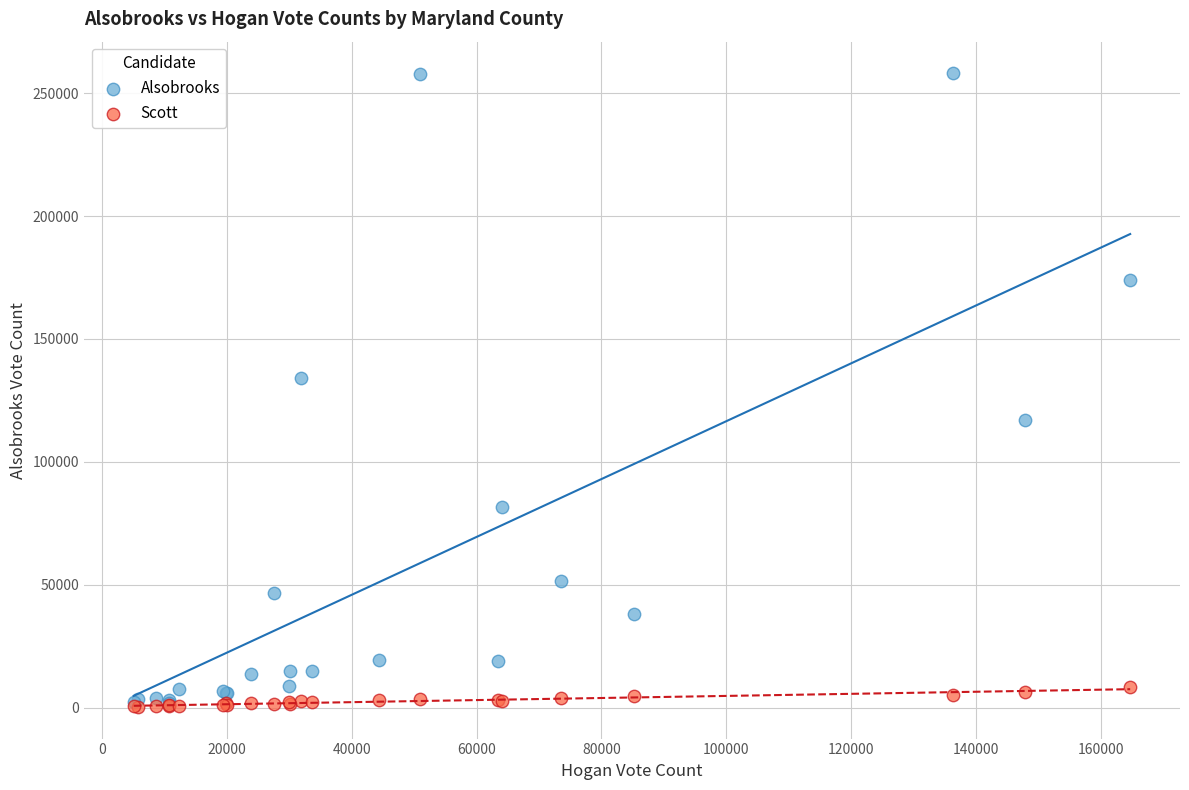

In the Alsobrooks series, what Y value is closest to 129884?

133916